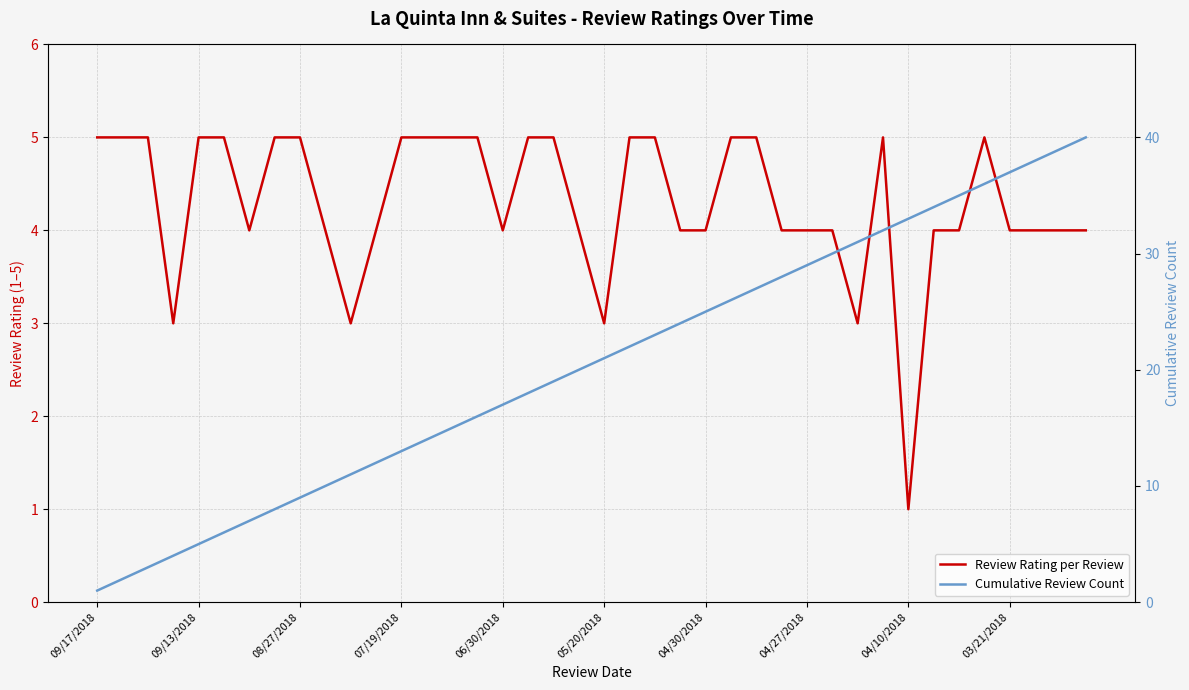

What are all the series names shown in the legend?

Review Rating per Review, Cumulative Review Count